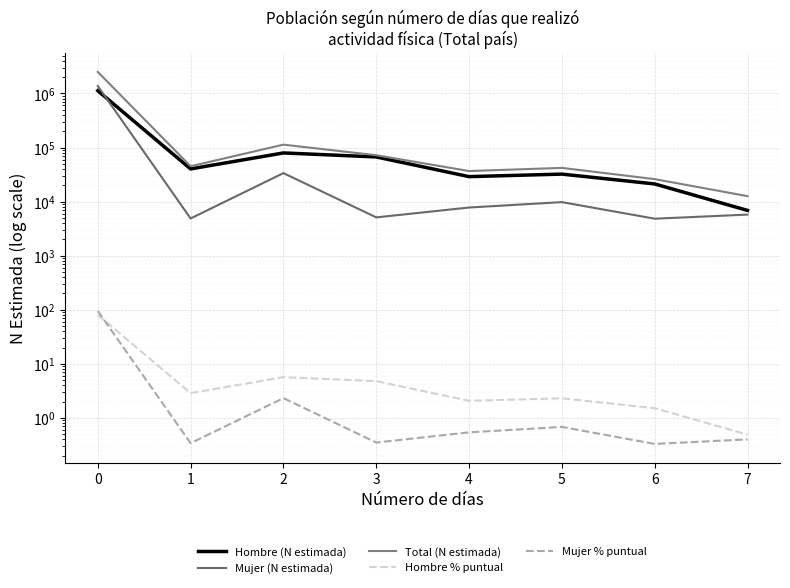

Count the number of categories in the chart.

8